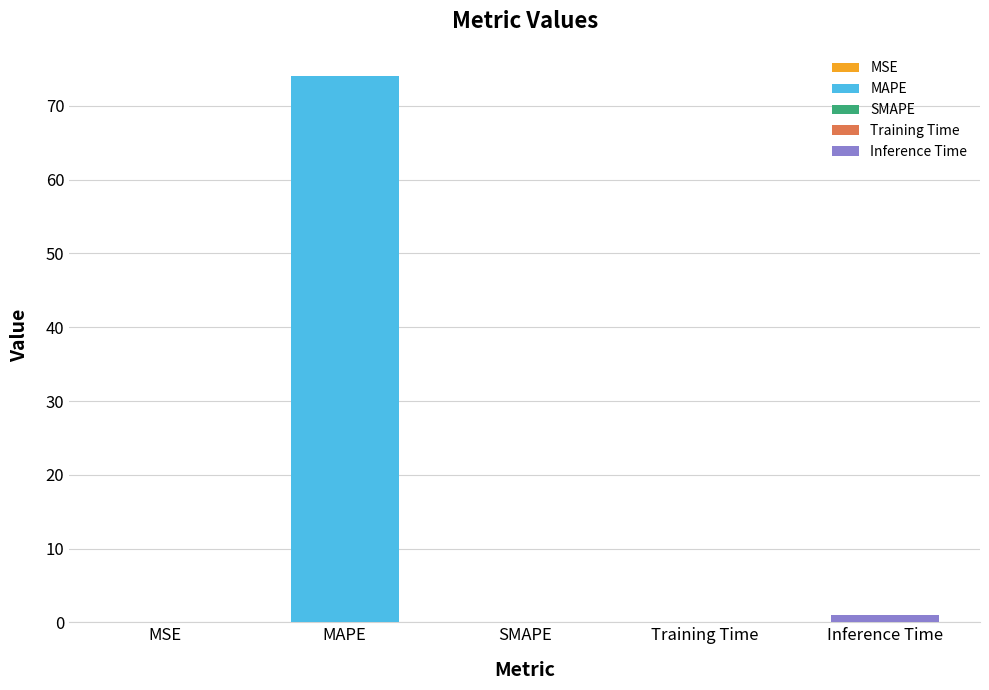

Which category has the lowest value across all series?

SMAPE